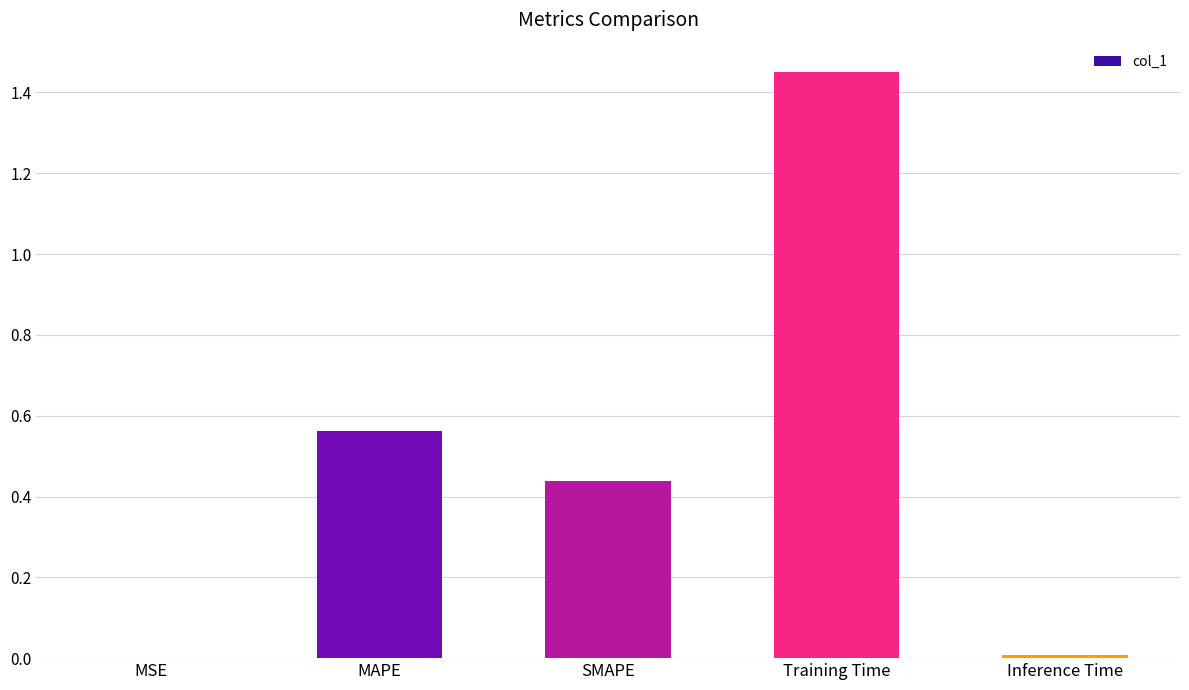

Which has a higher value, Inference Time or Training Time?

Training Time